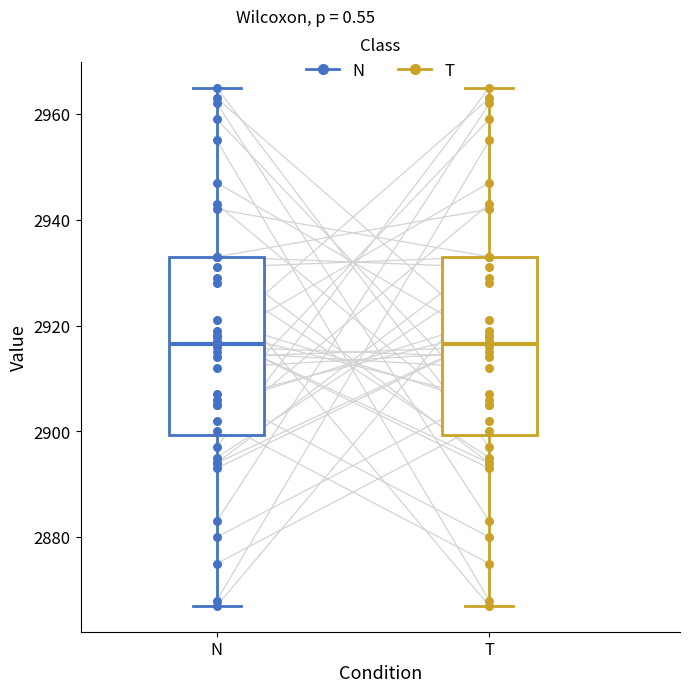

Reading left to right, transcribe this box plot: for each box, give where its median line is, the range the box spans, and where its two whiskers end, as read against the y-axis. The values are not printed on the chart, so give them approximately, as read against the axis.

N: median 2916, box 2900 to 2934, whiskers 2868 to 2966
T: median 2916, box 2900 to 2934, whiskers 2868 to 2966